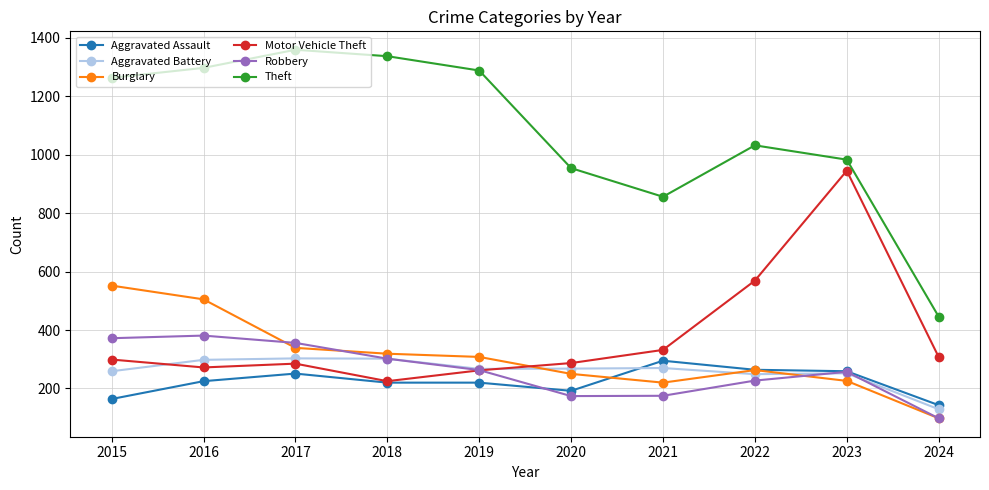

True or false: Robbery has more than 0 points higher than both neighbors.

True